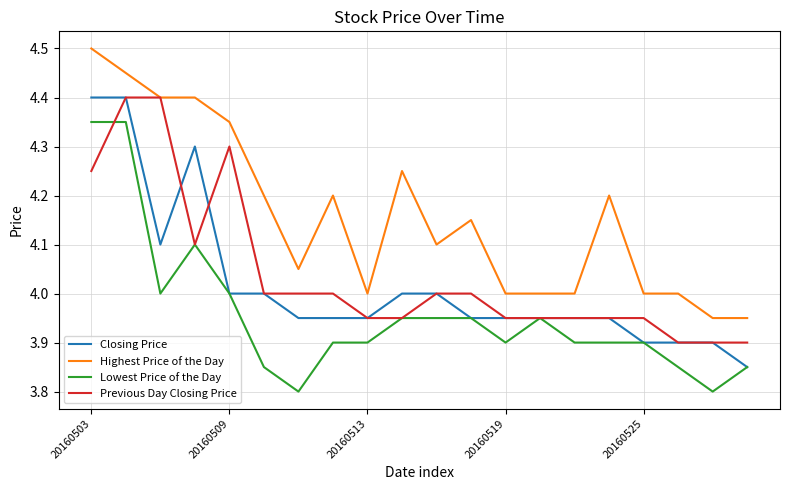

What is the maximum value for Previous Day Closing Price?

4.4